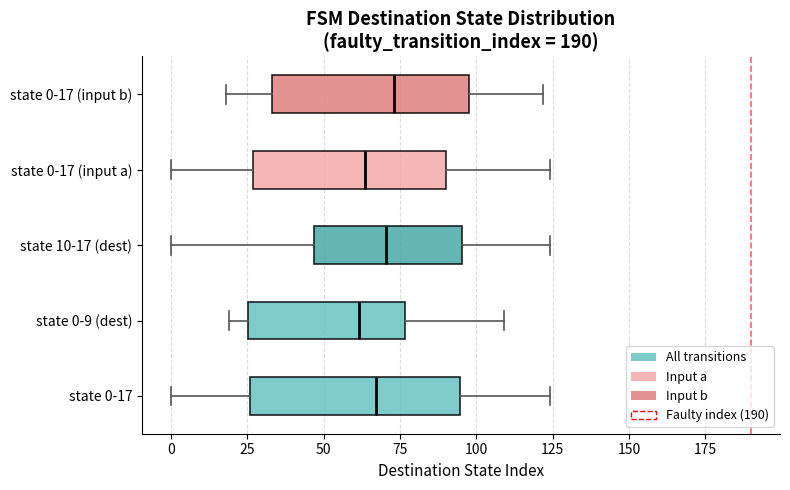

Where does the right whisker of the box for state 0-17 (input b) end on the x-axis? The values are not printed on the chart, so give them approximately, as read against the axis.

120